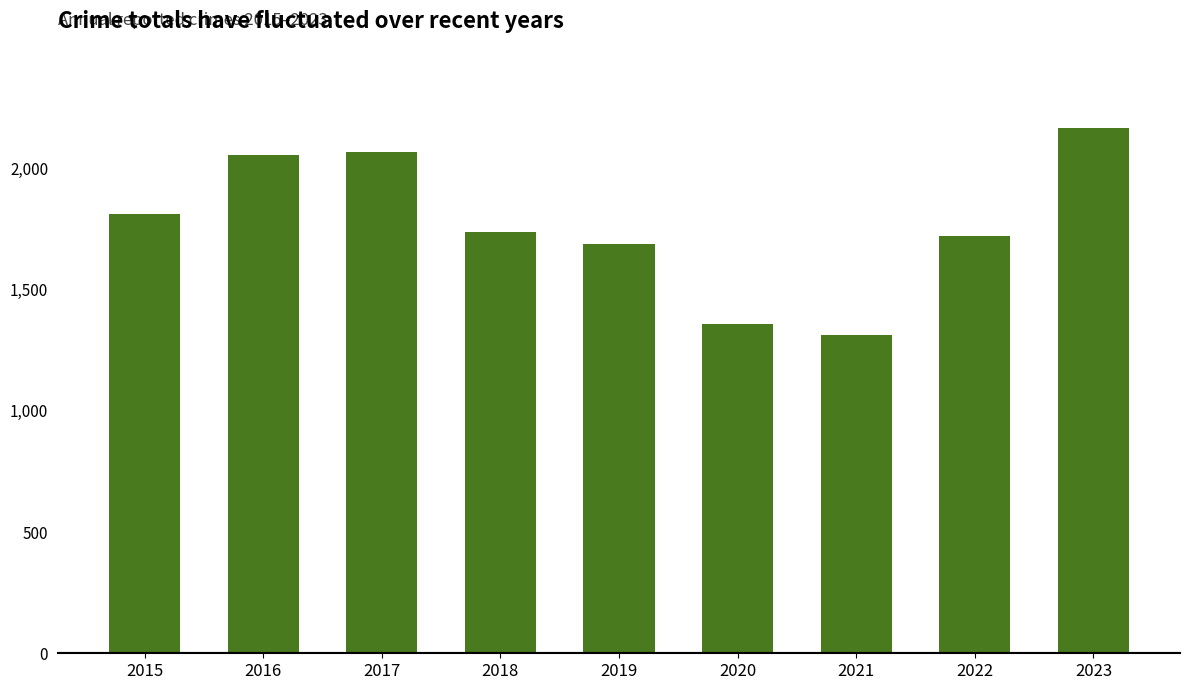

Reading left to right, list all the values displayed in this chart.

1811	2053	2066	1736	1687	1356	1312	1721	2167